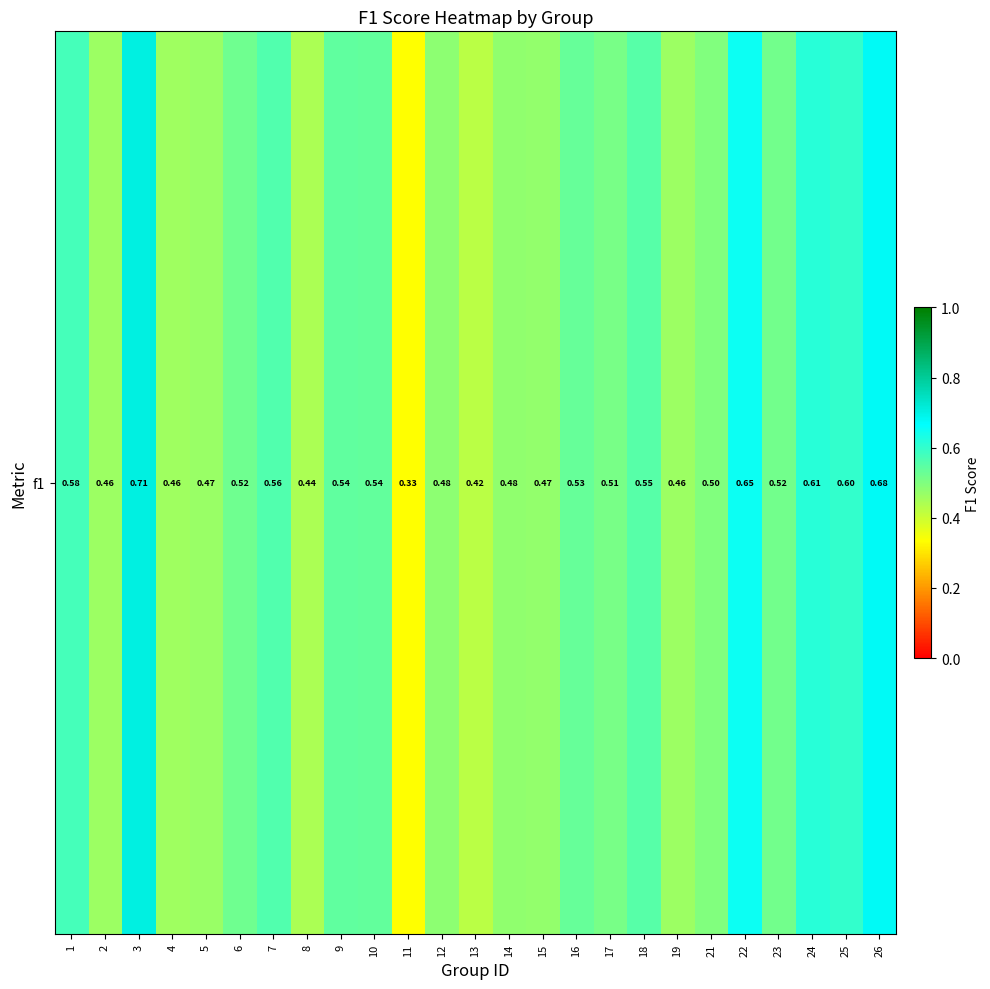

The value at 8 is 0.2. True or false?

False